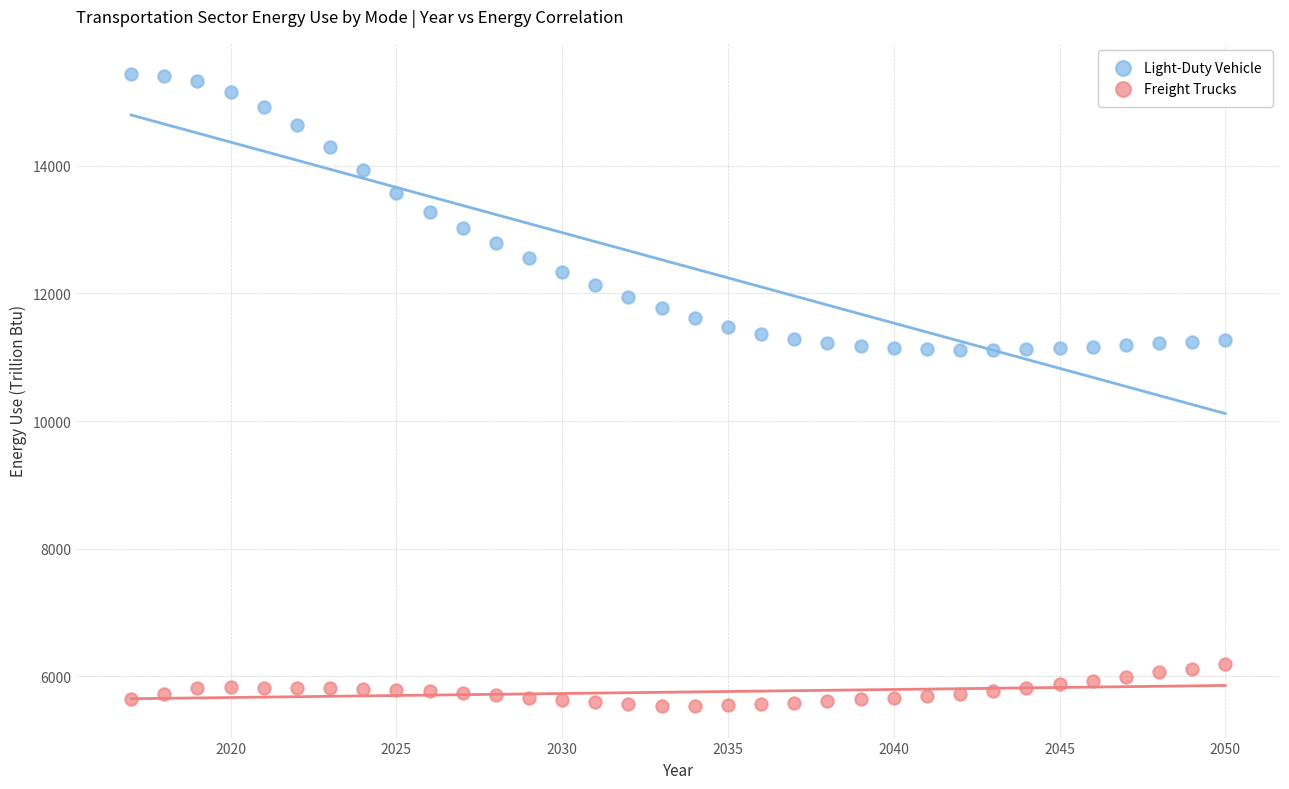

Across all data points, what is the range of X values (max minus min)?

33.0